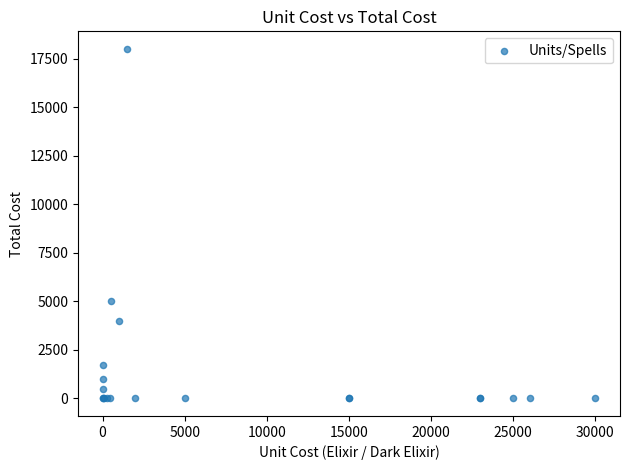

What Y value in the scatter plot is closest to 9000?

5000